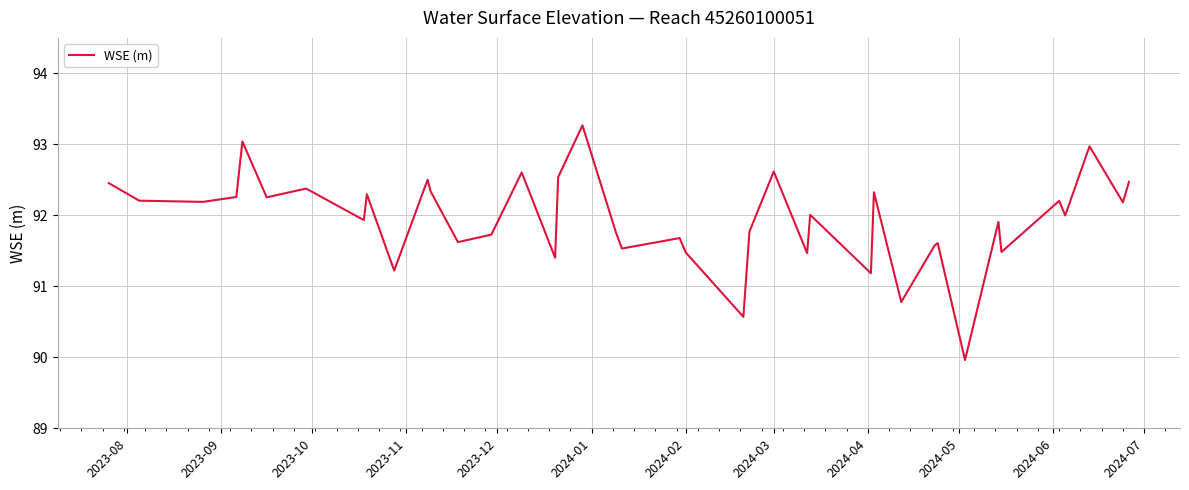

What is the sum of all values?

3677.8